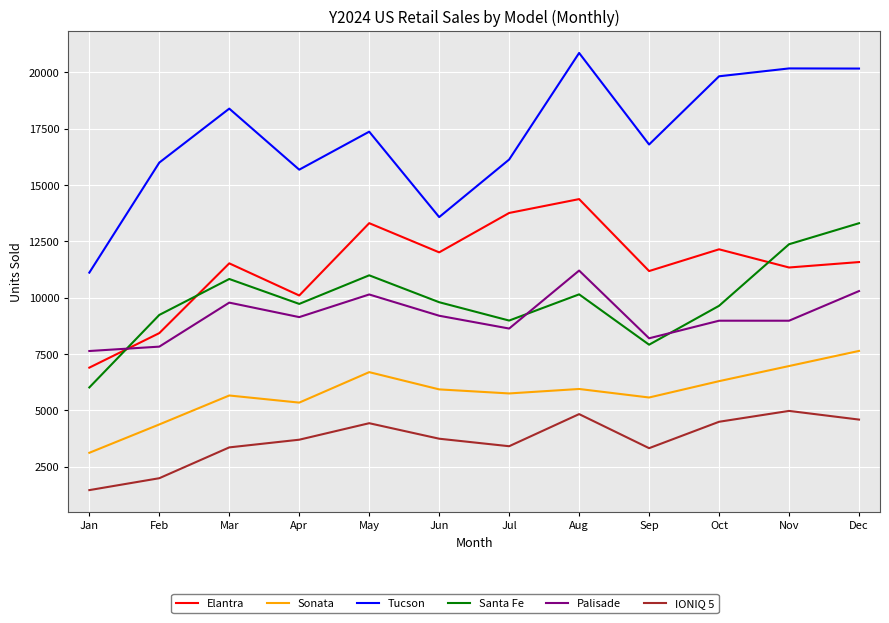

What is the difference between the maximum and minimum values in the Palisade series?

3570